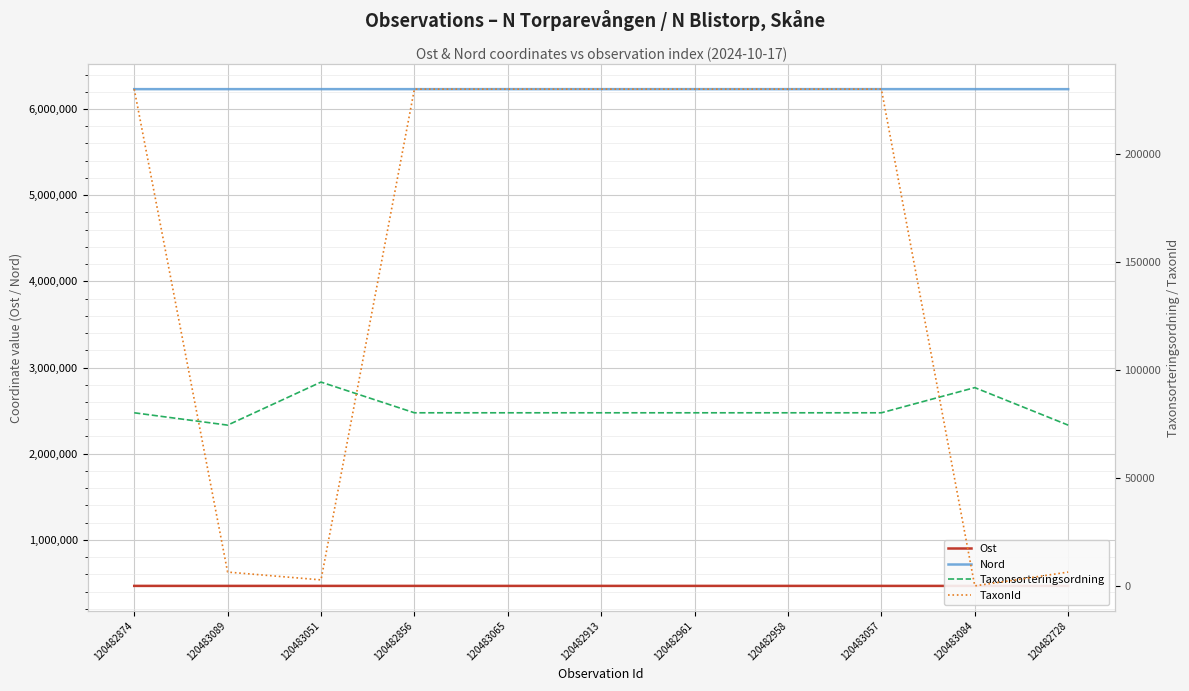

Which series changed the most between 120483057 and 120483084?

TaxonId